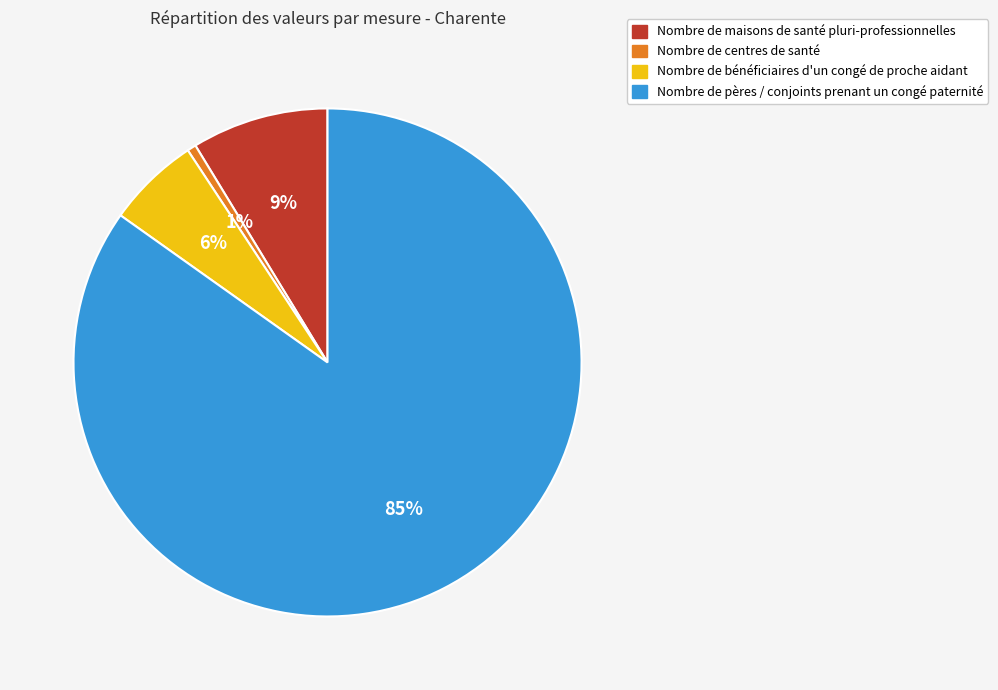

Is the sum of Nombre de centres de santé and Nombre de maisons de santé pluri-professionnelles greater than half?

No